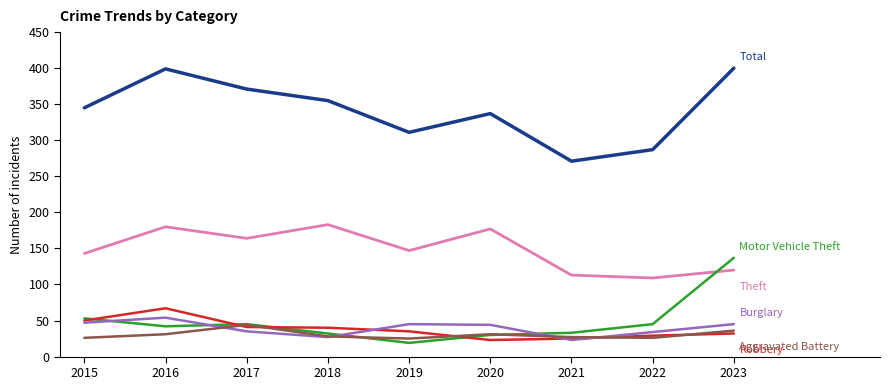

What is the difference between the highest and lowest values at 2015?

319